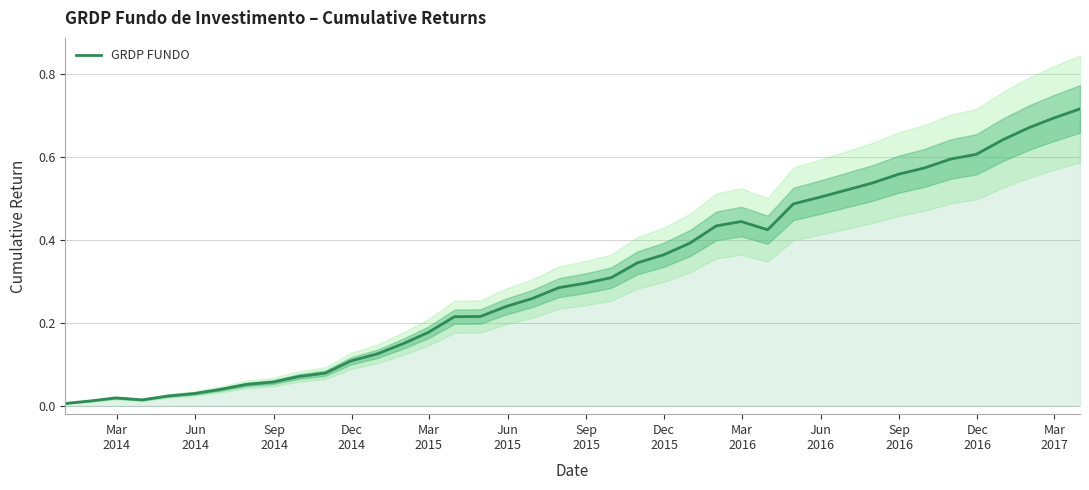

How many interior local peaks (higher than both neighbors) does the data have?

2